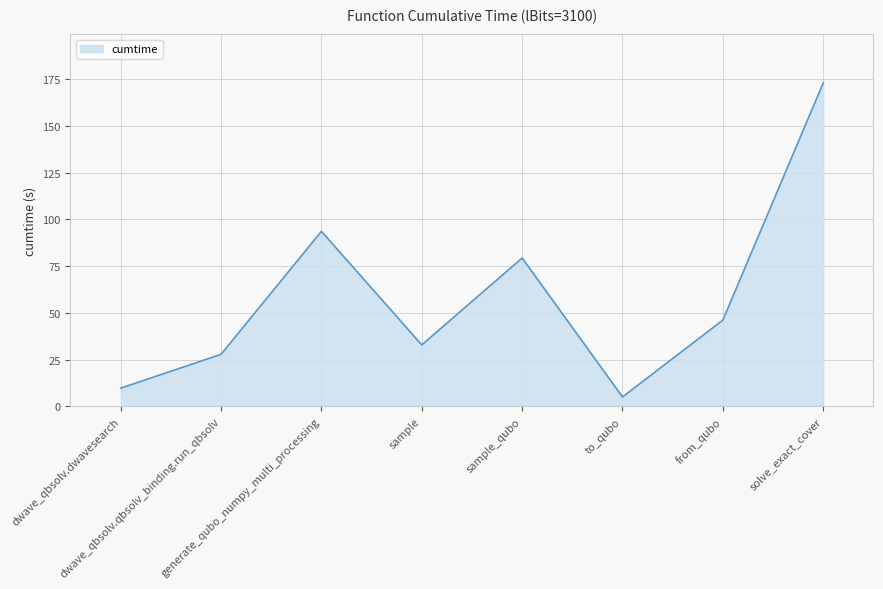

How many values are below 46?

4